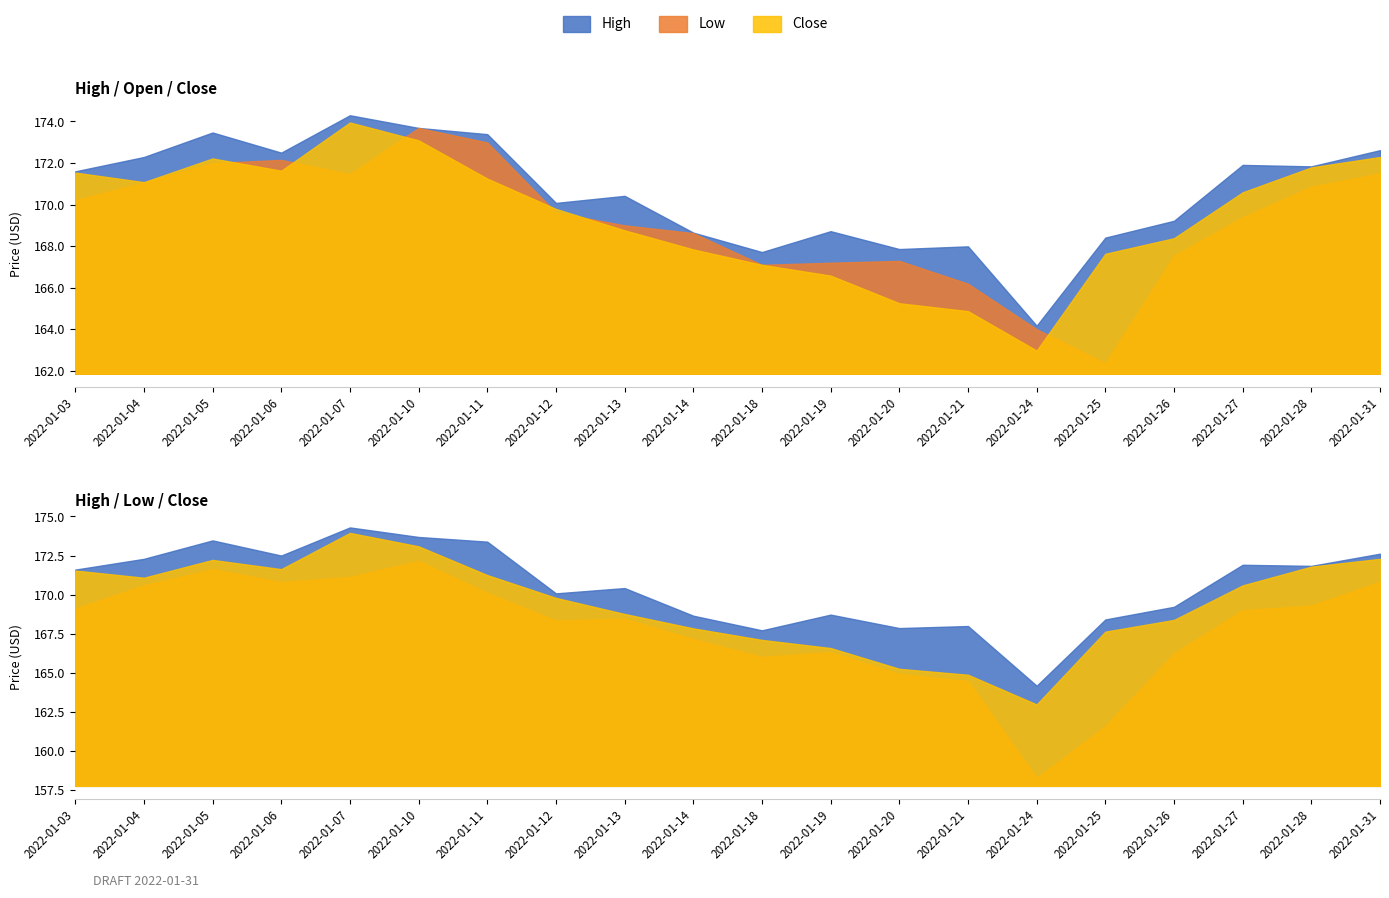

What is the sum of all High values?

3410.8